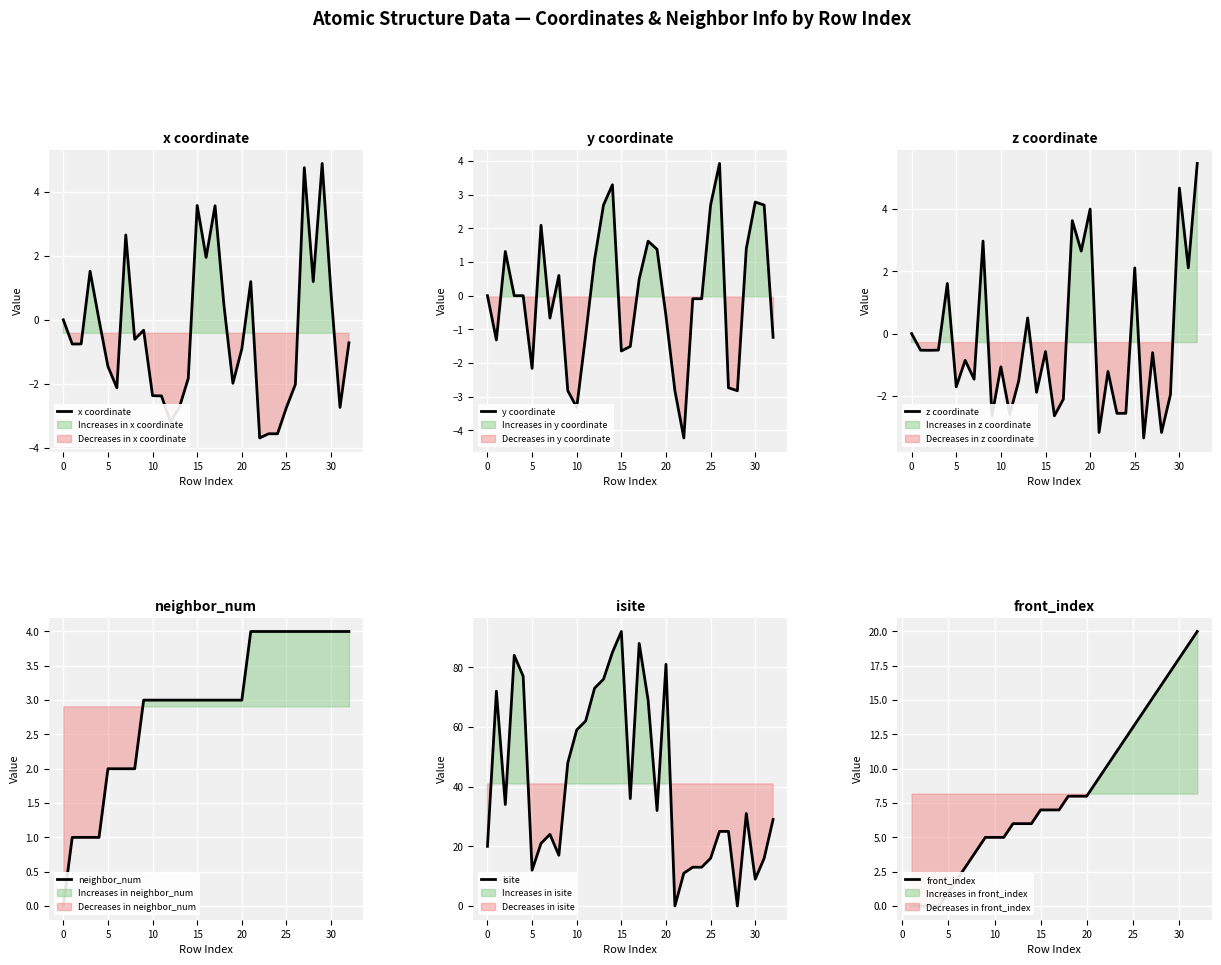

How many values in the y coordinate series are below 0?

18